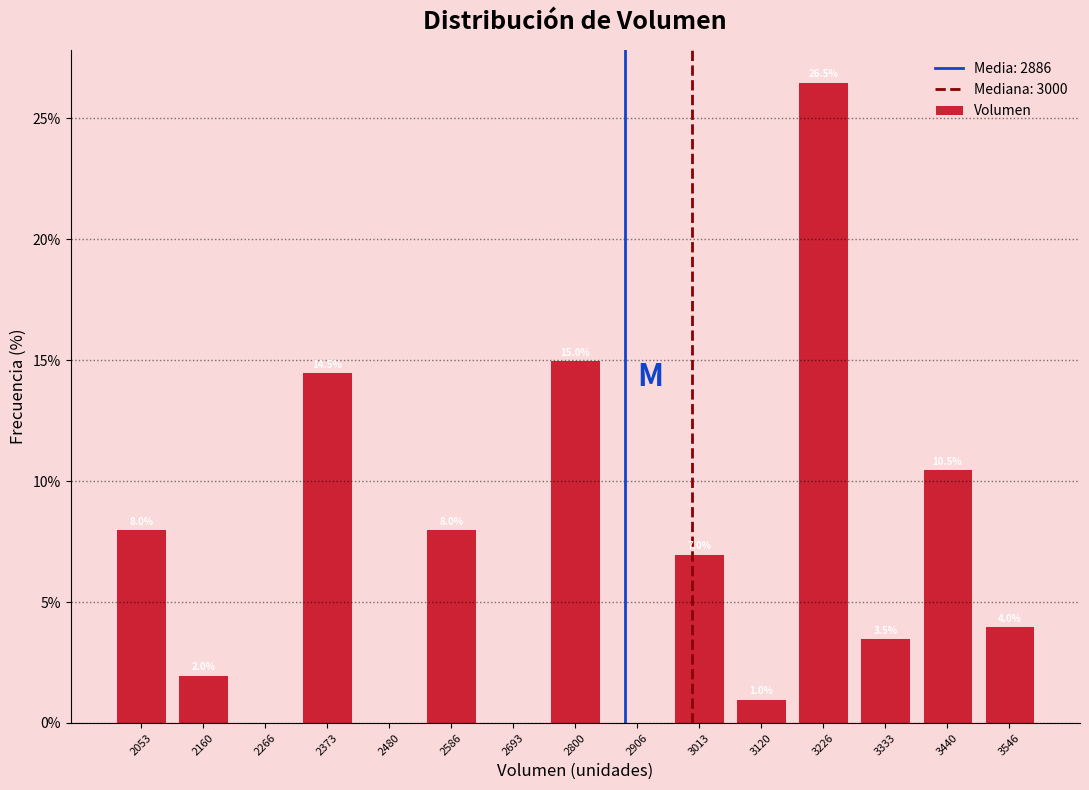

Which range on the x-axis has the tallest bar?

3180 to 3280